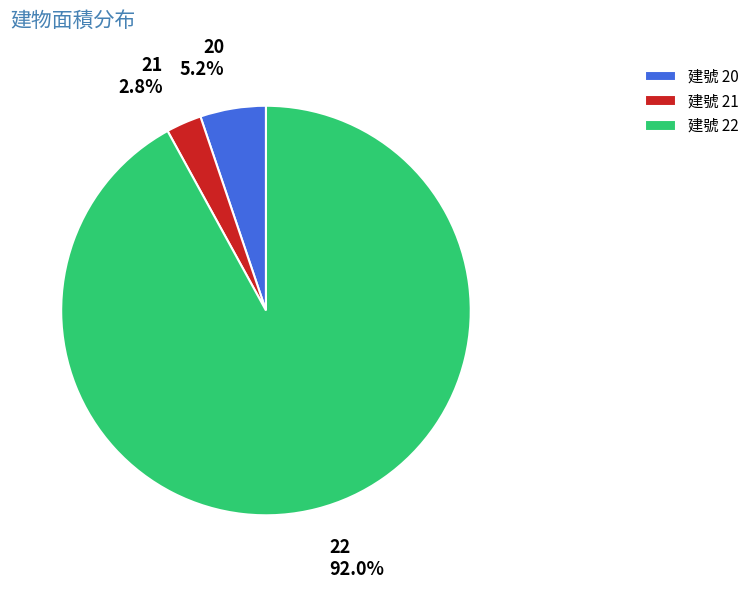

To the nearest percent, what is the average slice percentage?

33%